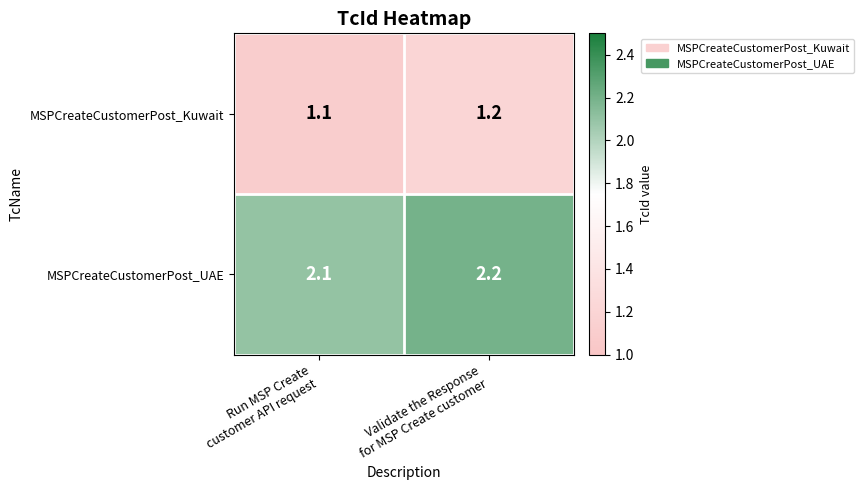

Which series has the largest total across all categories?

MSPCreateCustomerPost_UAE